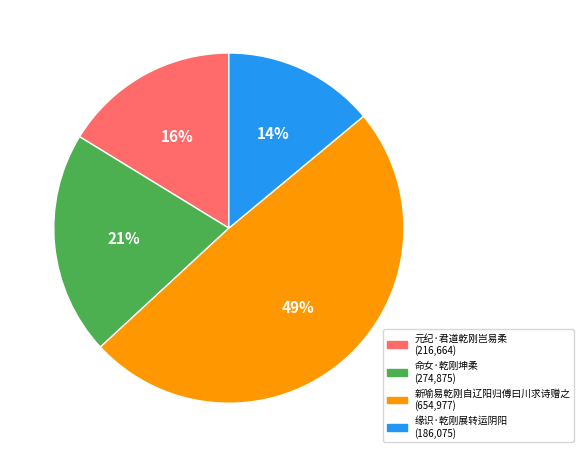

Which category has the biggest portion of the pie?

新喻易乾刚自辽阳归傅曰川求诗赠之